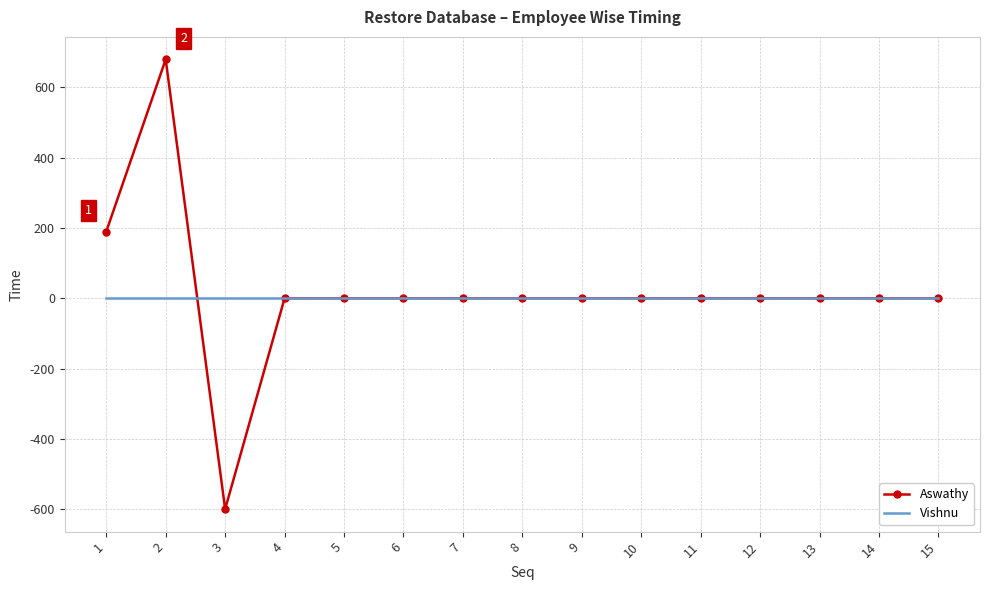

Between 1 and 13, which series saw the biggest shift?

Aswathy